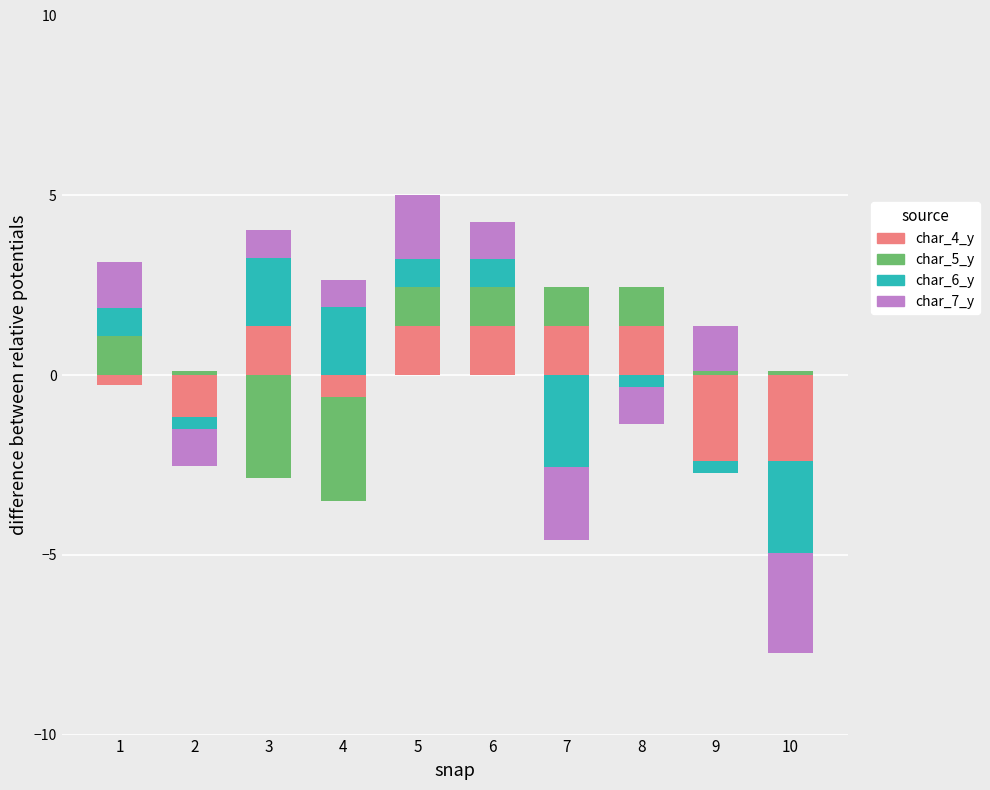

How many bars are there in total?

40